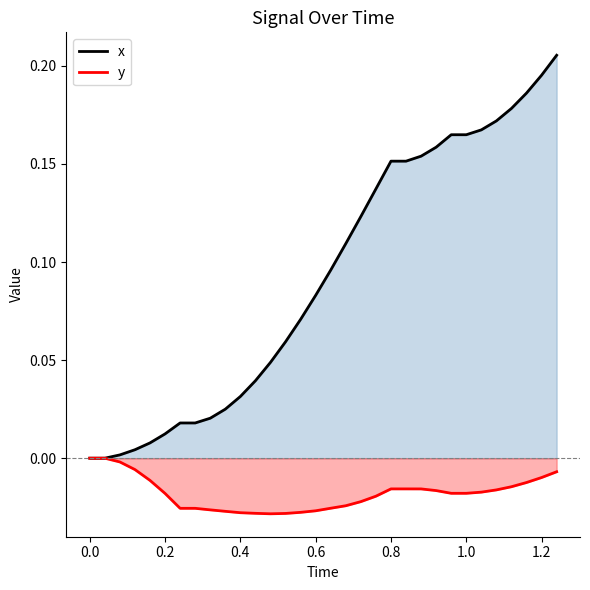

Count the number of data series in this chart.

2